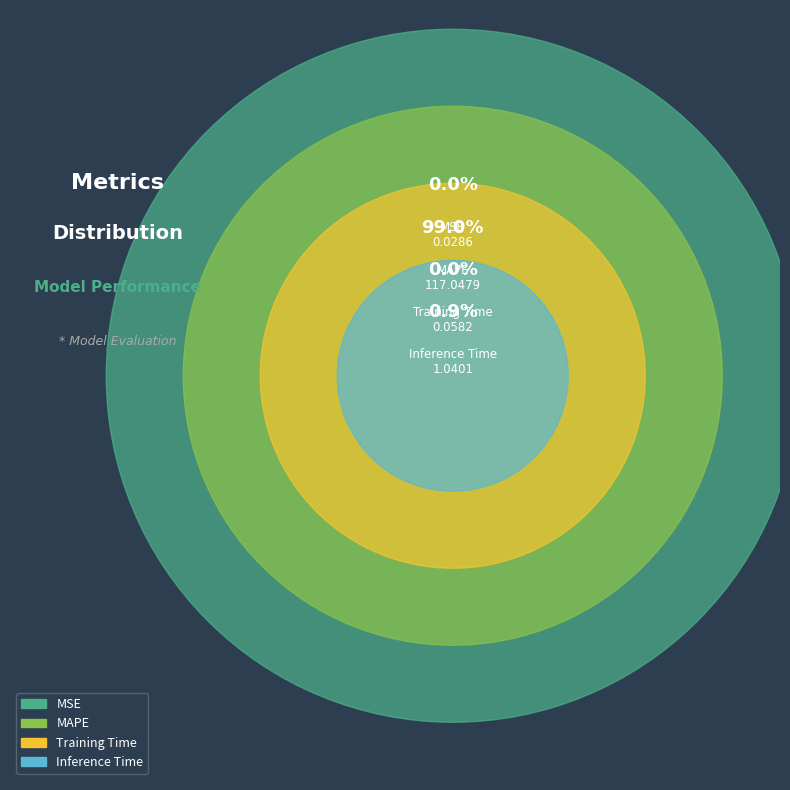

What is the smallest slice in the pie chart?

MSE